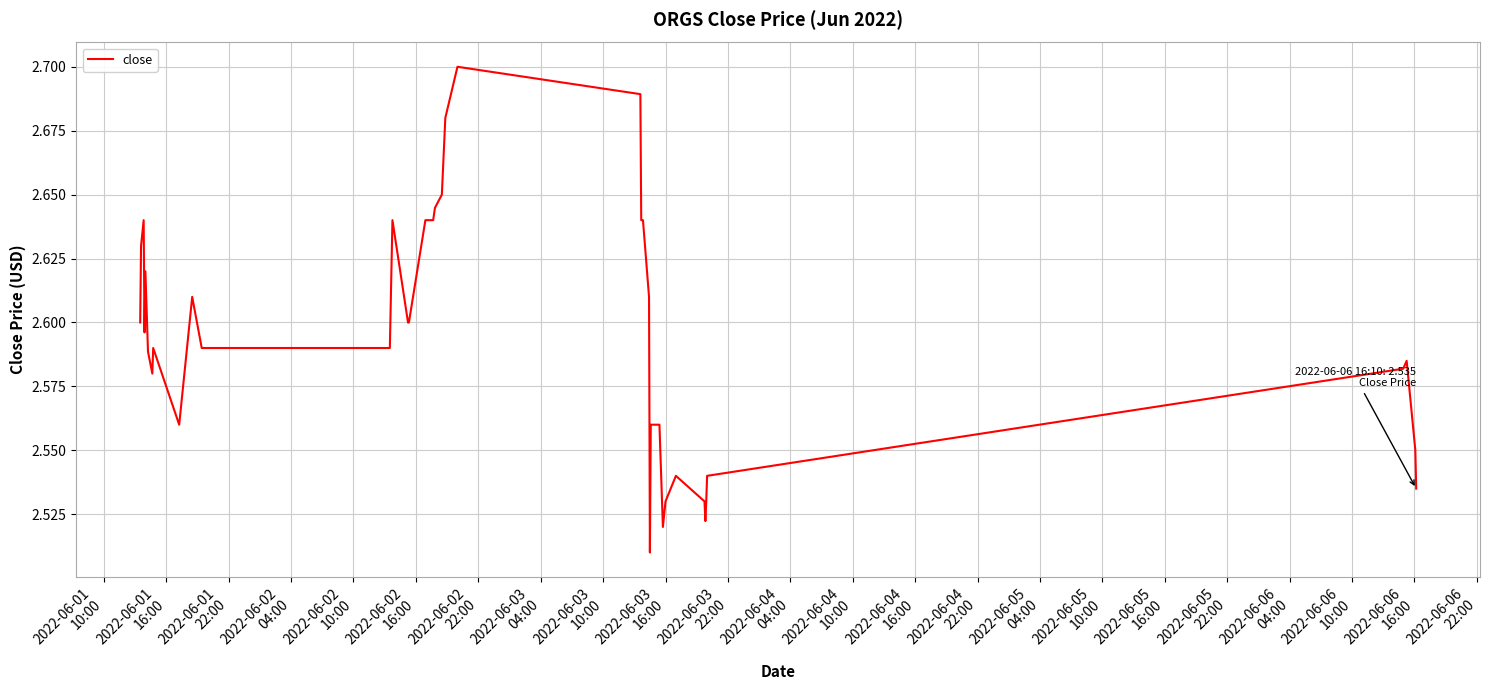

Does the chart have visible grid lines?

Yes